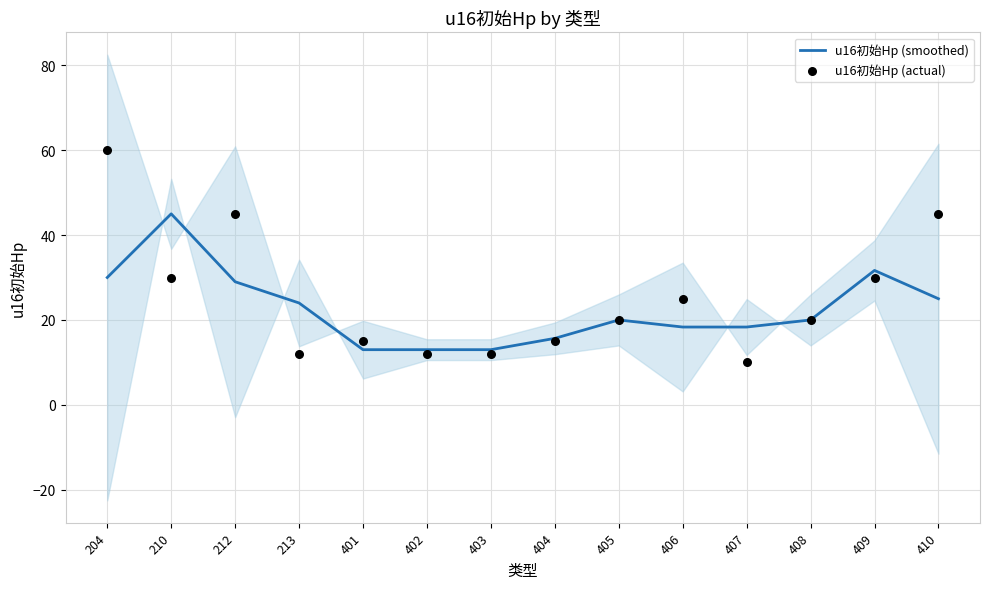

Is the value of u16初始Hp (smoothed) at 210 greater than the value of u16初始Hp (actual) at 403?

Yes